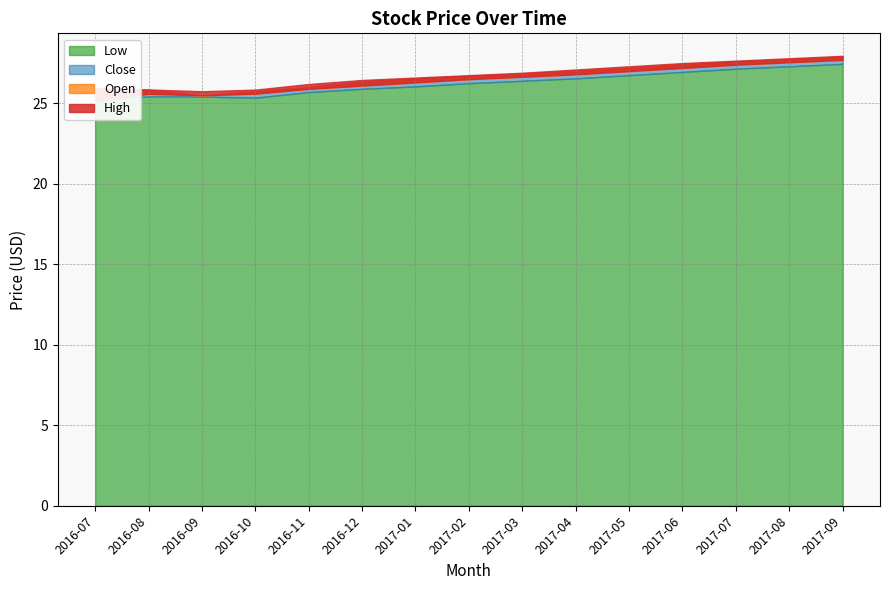

Which has a higher value, 2017-01 or 2016-09?

2017-01